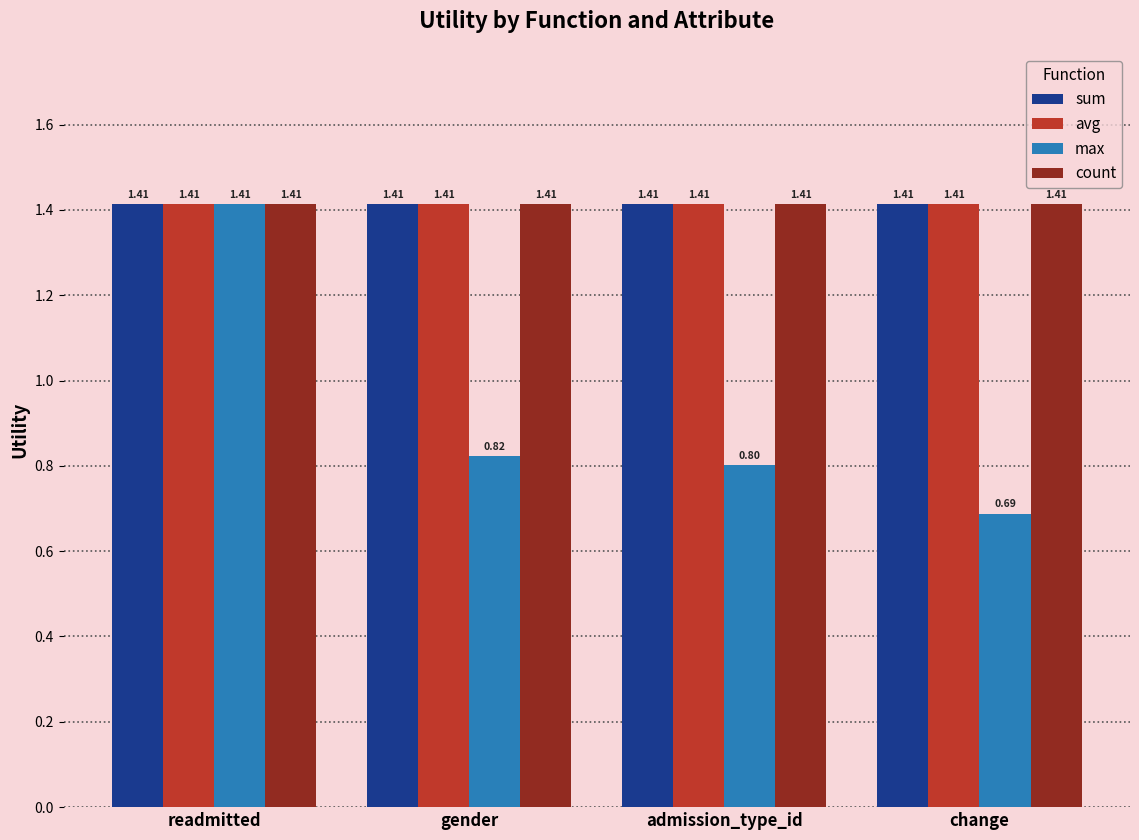

Is it true that sum equals 2.5 at gender?

False